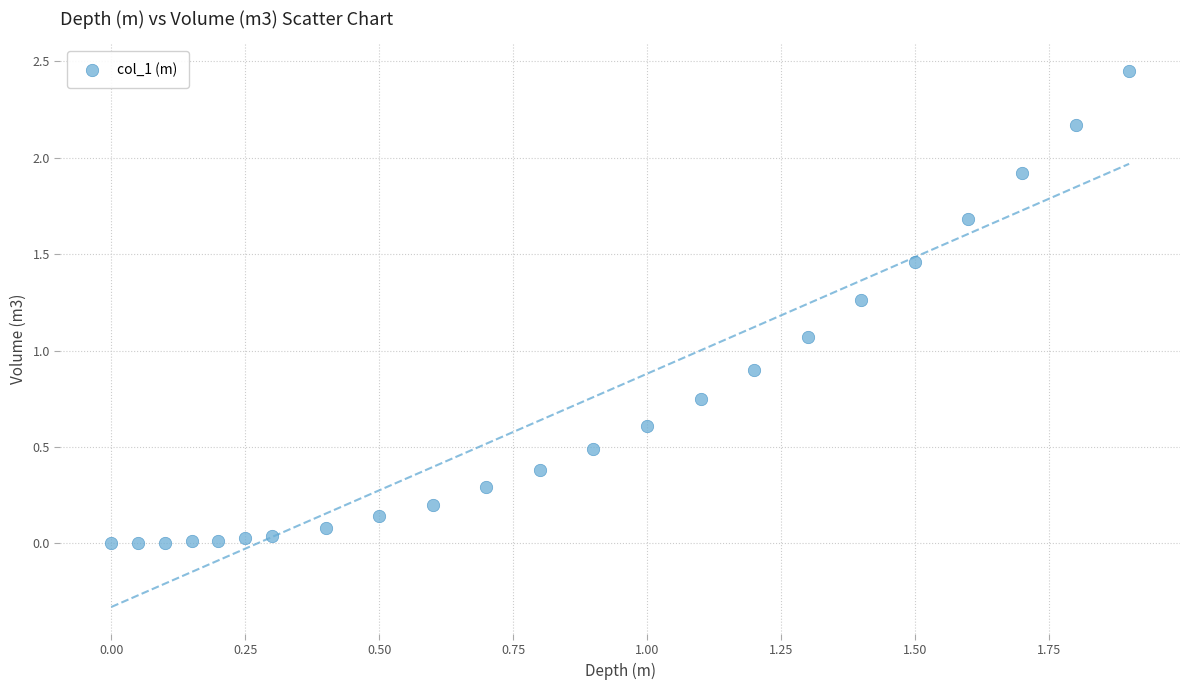

What is the range of X values (max minus min)?

1.9